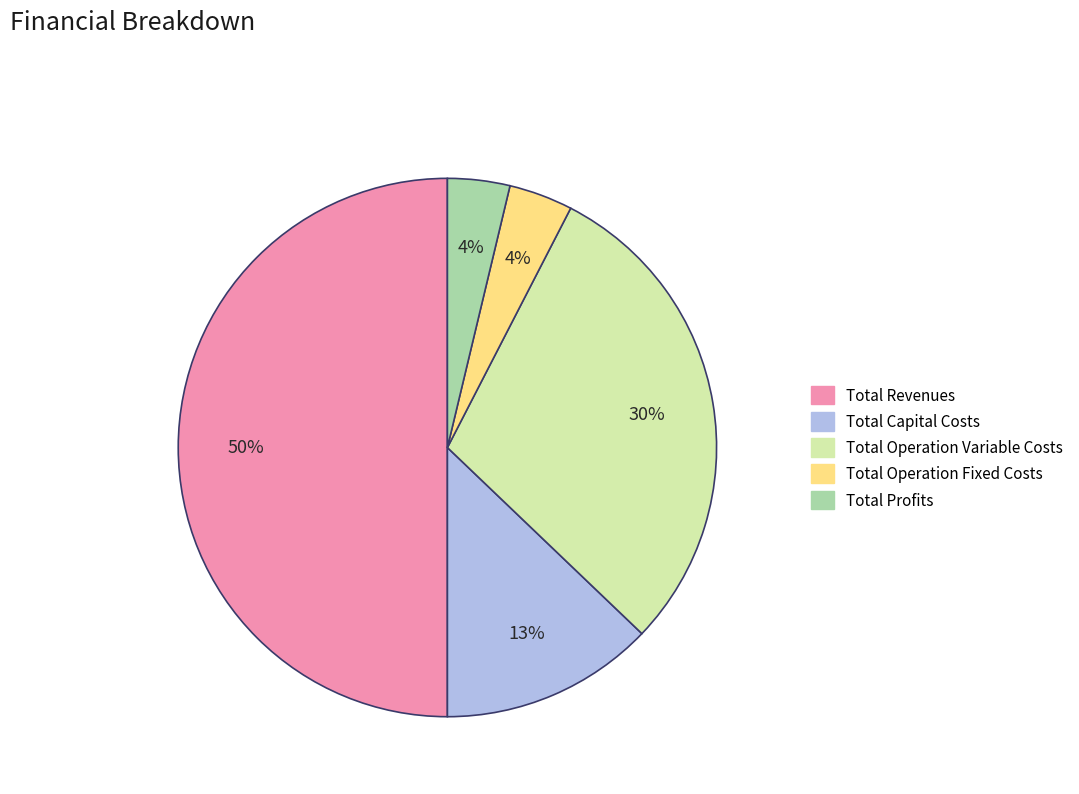

Is the sum of Total Operation Variable Costs and Total Profits greater than half?

No